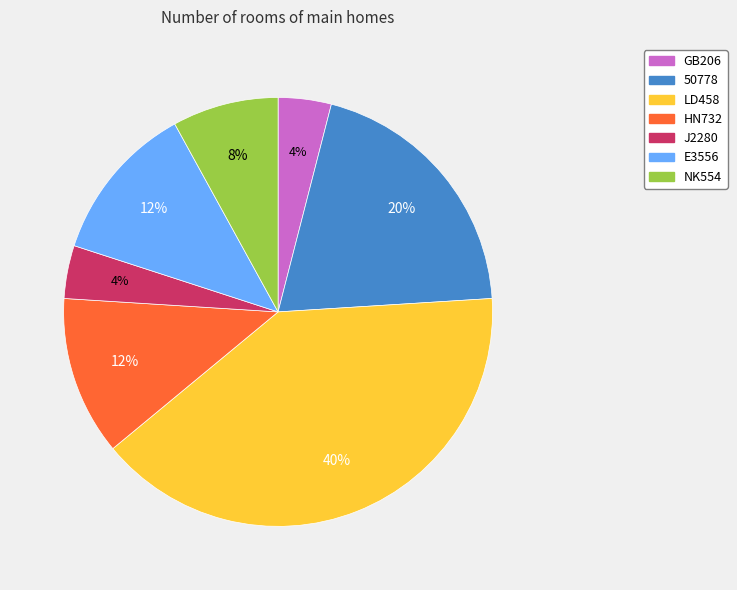

Combined, do LD458 and E3556 account for over 50%?

Yes